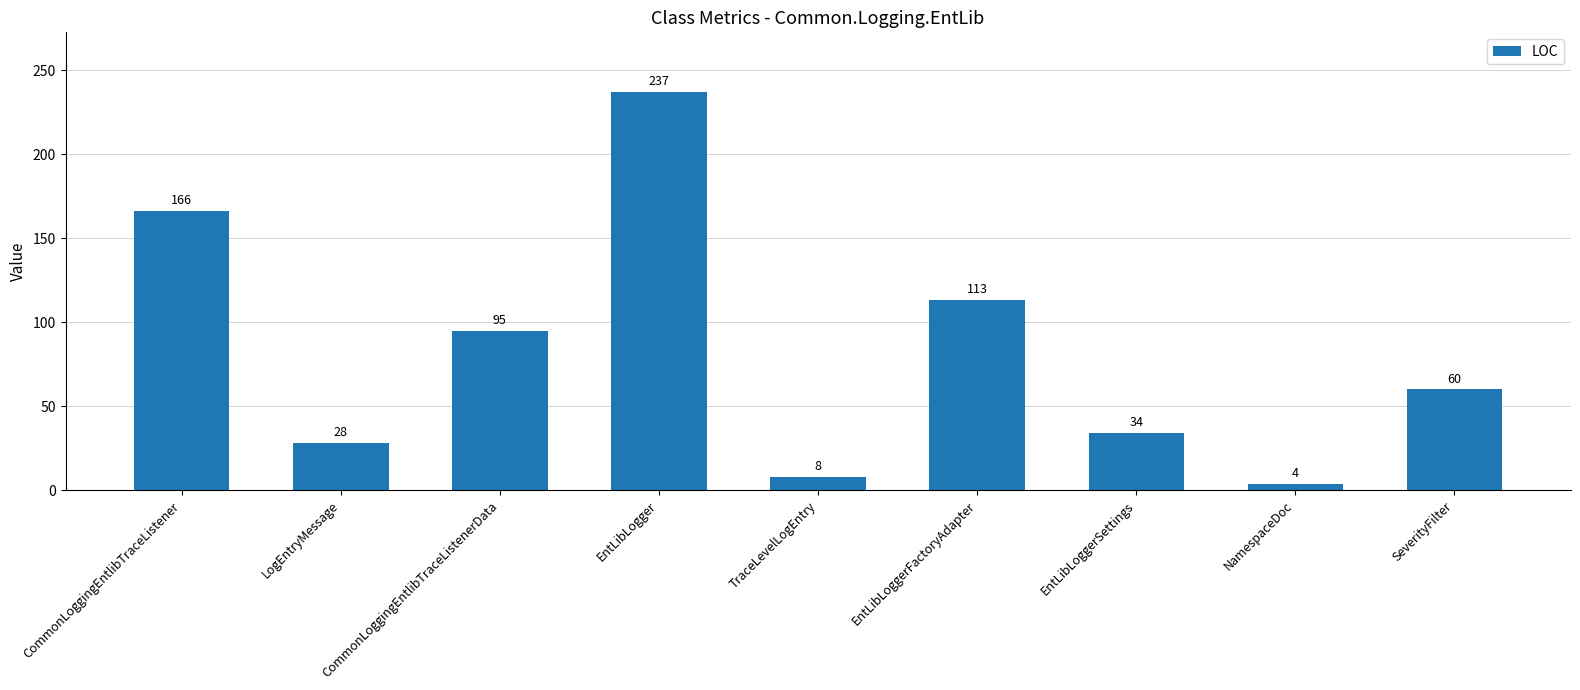

Reading right to left, list all the values displayed in this chart.

60	4	34	113	8	237	95	28	166